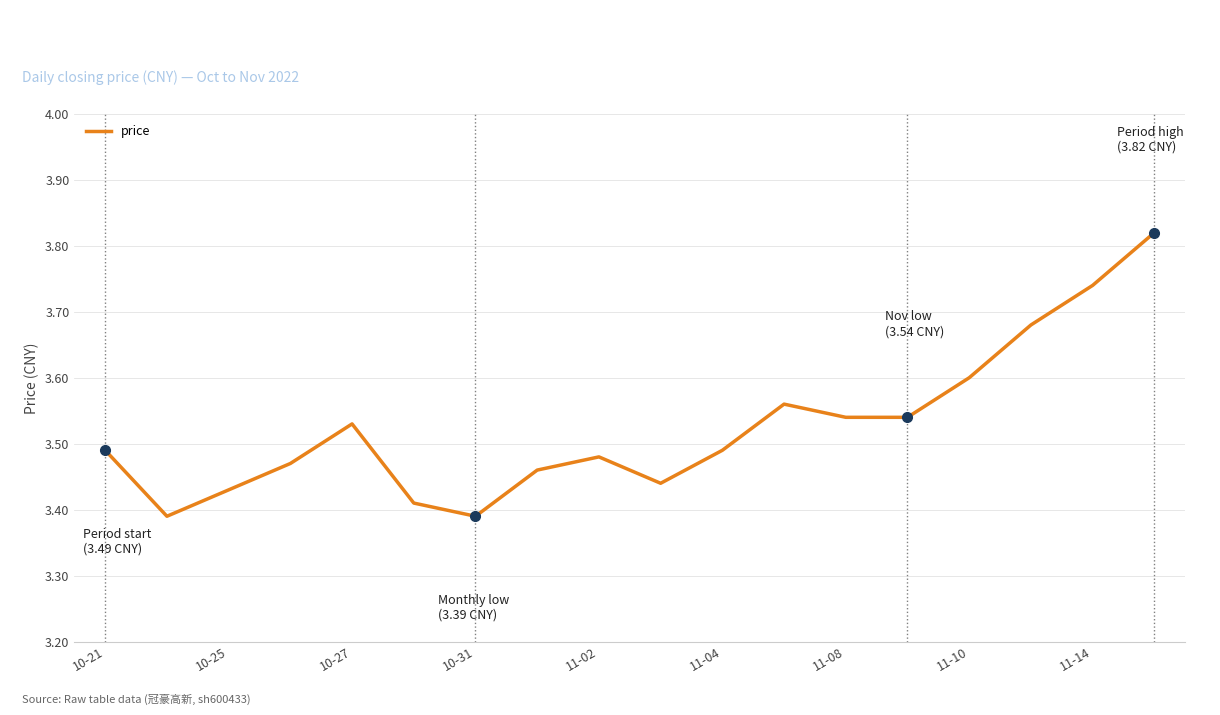

What is the difference between the maximum and minimum values?

0.4